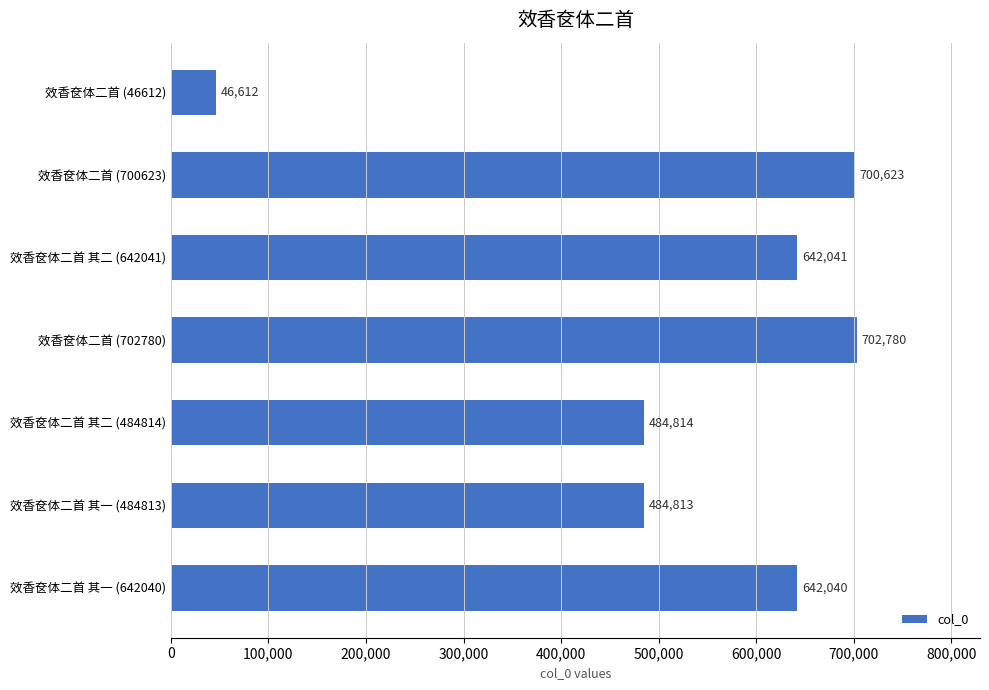

What is the sum of all values?

3703723